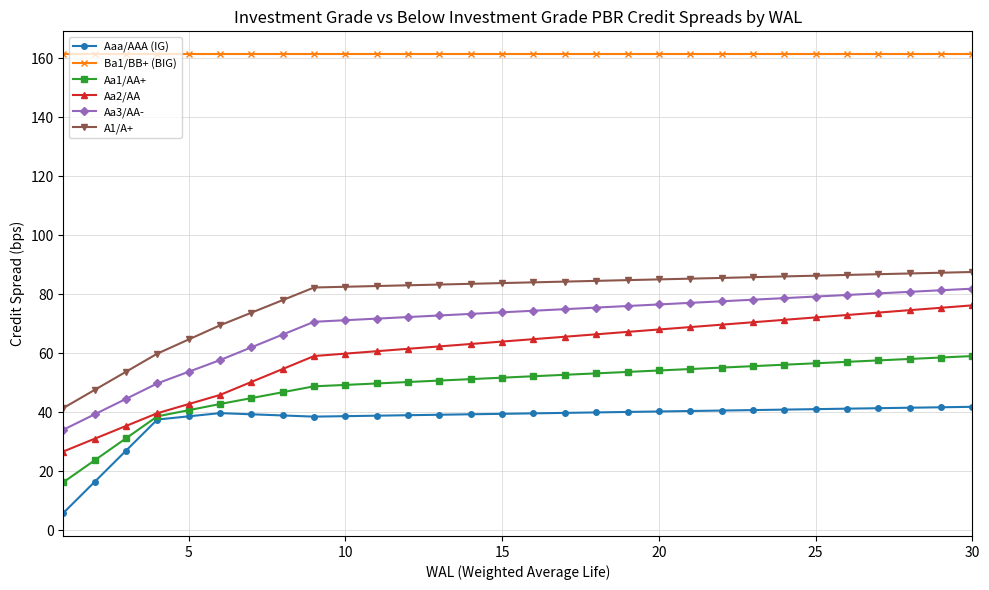

What is the value of the Ba1/BB+ (BIG) point at the 16th from the left?

161.4